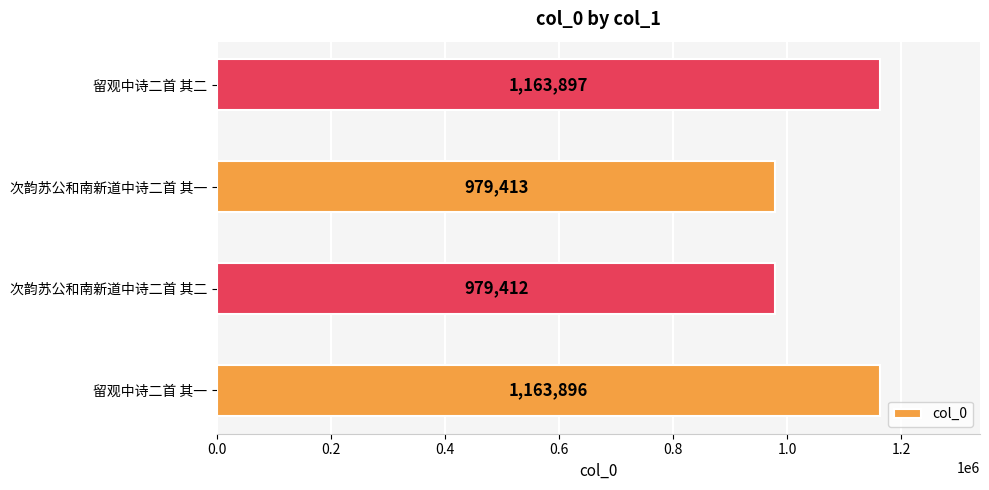

What is the minimum value shown in the chart?

979412